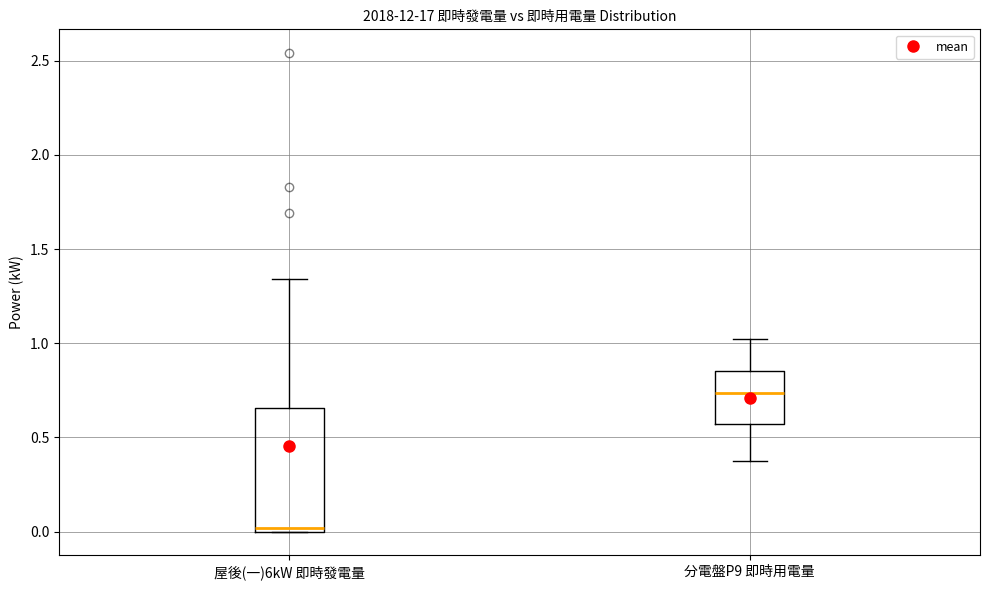

Where is the upper edge of the box for 屋後(一)6kW 即時發電量 on the y-axis? The values are not printed on the chart, so give them approximately, as read against the axis.

0.65